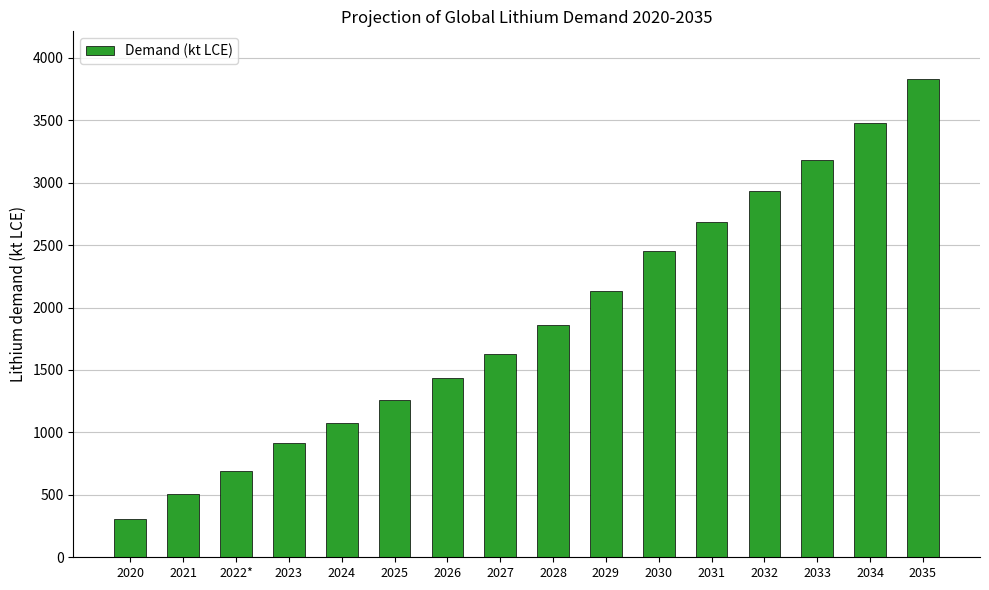

List the labels in order of value, smallest first.

2020, 2021, 2022*, 2023, 2024, 2025, 2026, 2027, 2028, 2029, 2030, 2031, 2032, 2033, 2034, 2035